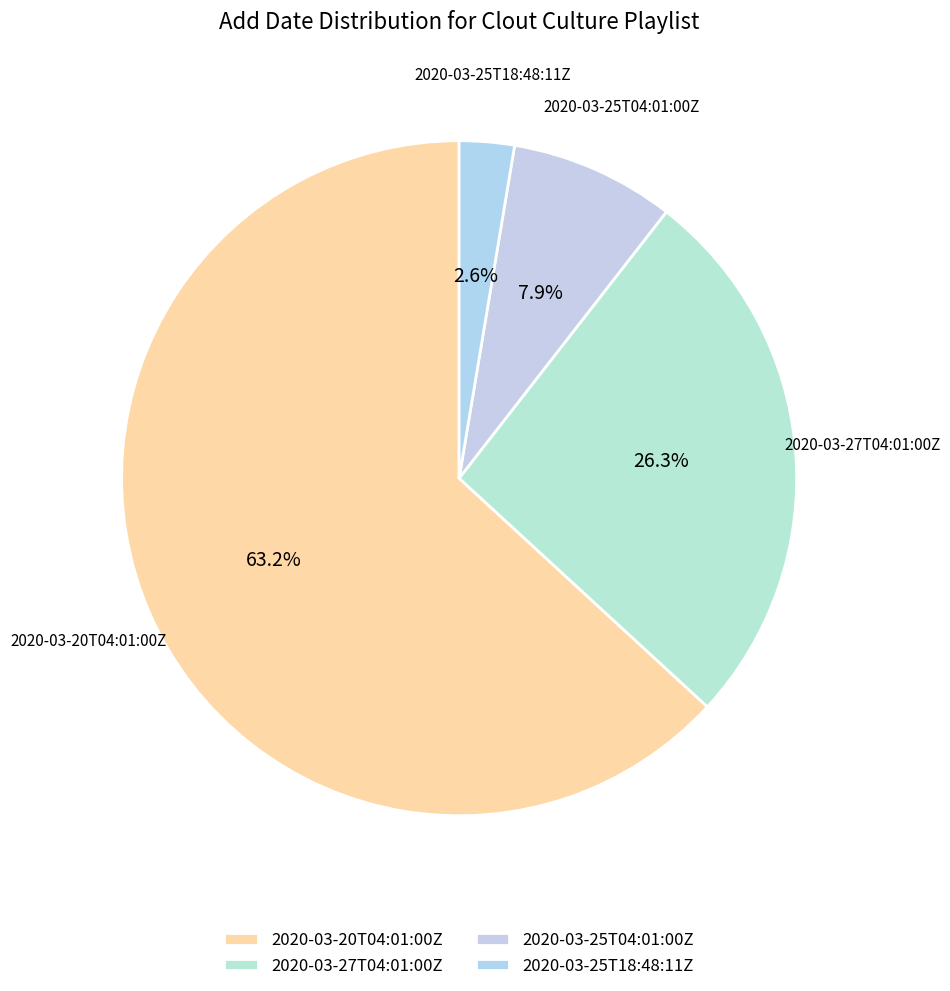

What is the change in value from 2020-03-25T04:01:00Z to 2020-03-25T18:48:11Z?

-2